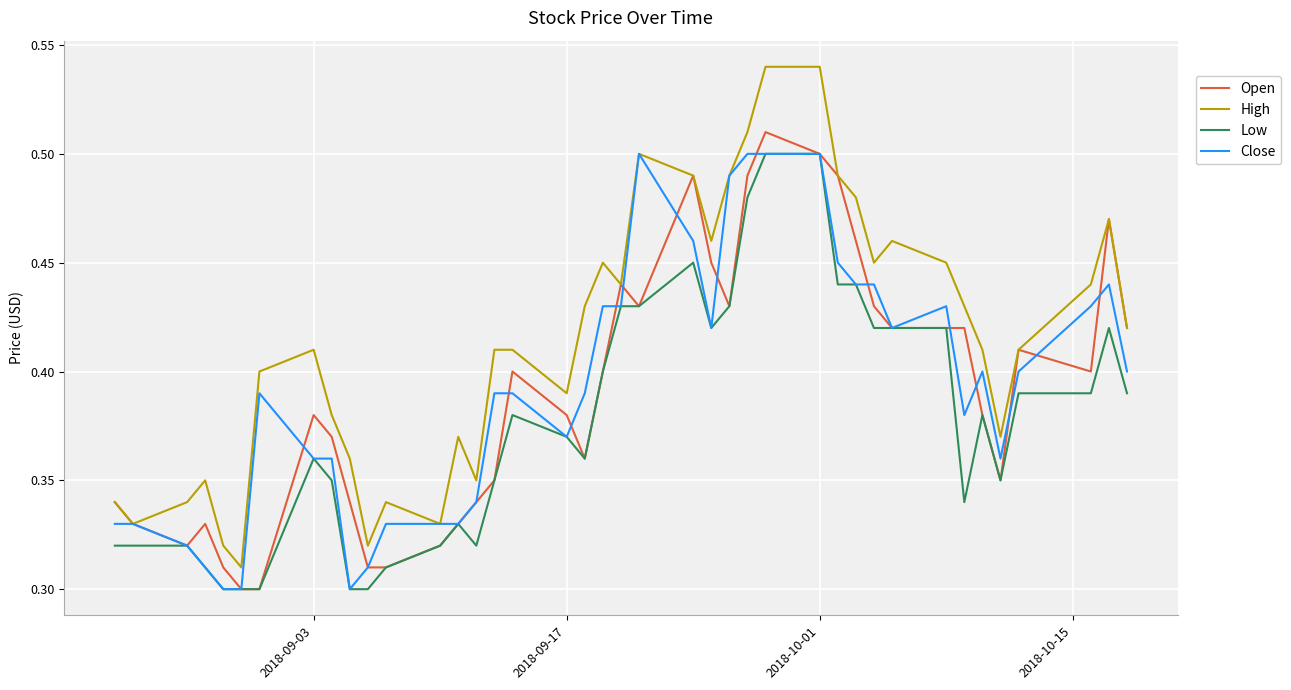

What are all the series names shown in the legend?

Open, High, Low, Close